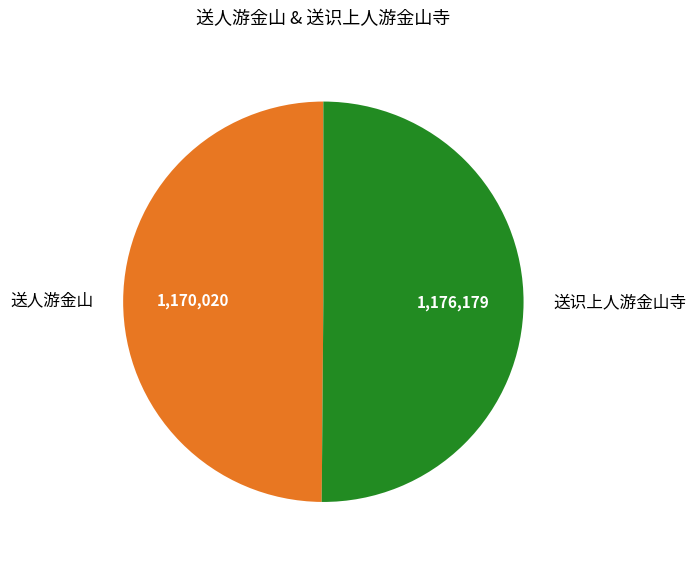

Count the number of slices in the pie.

2